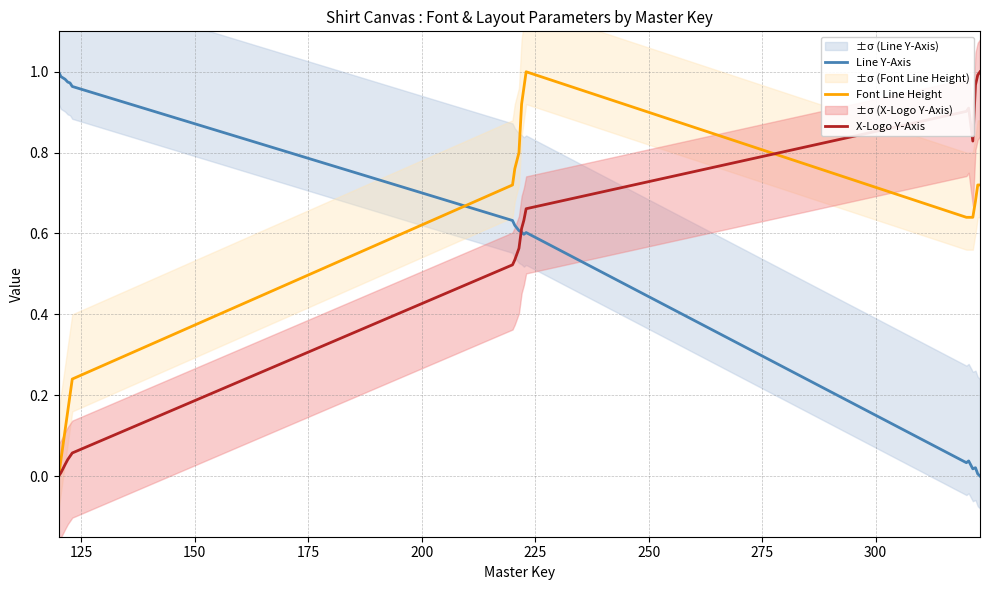

The X-Logo Y-Axis series shows 0.0 at 150. True or false?

False